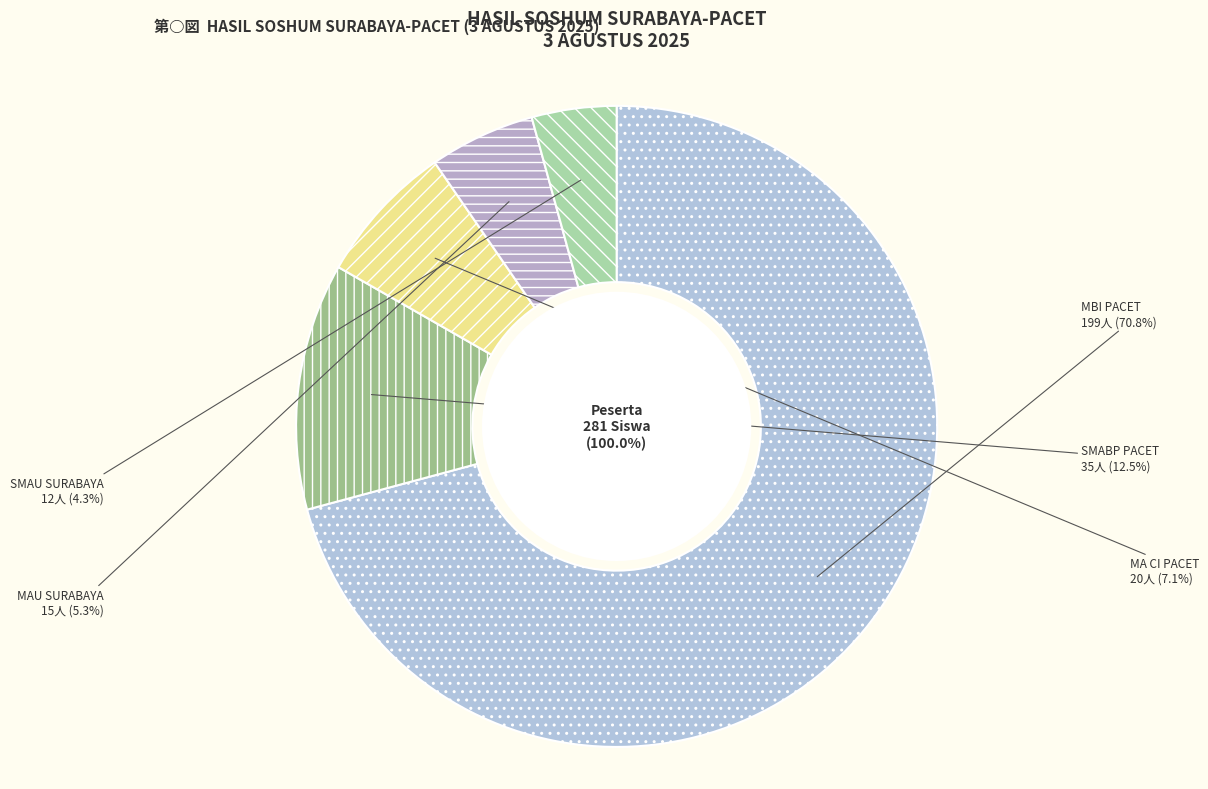

Does MAU SURABAYA account for over 50% of the chart?

No